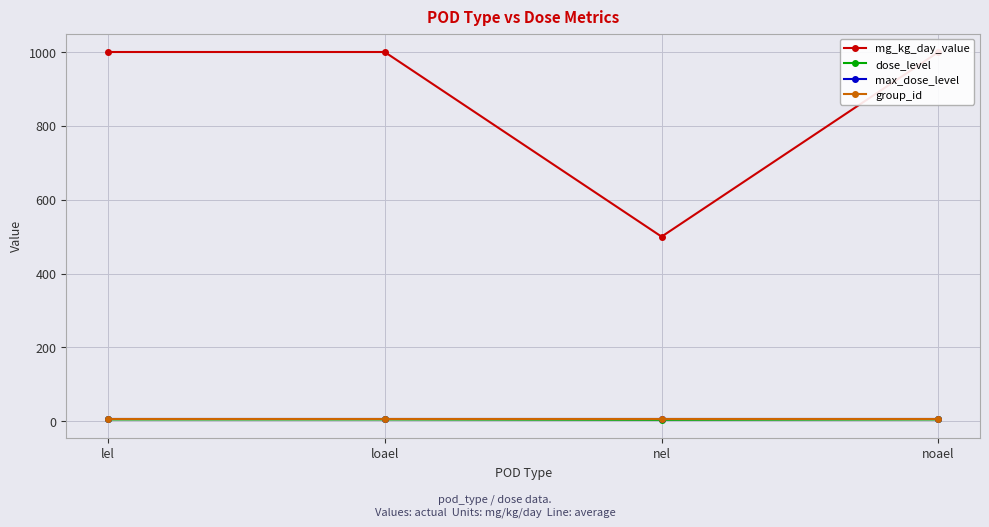

What is the label of the 2nd point from the left?

loael